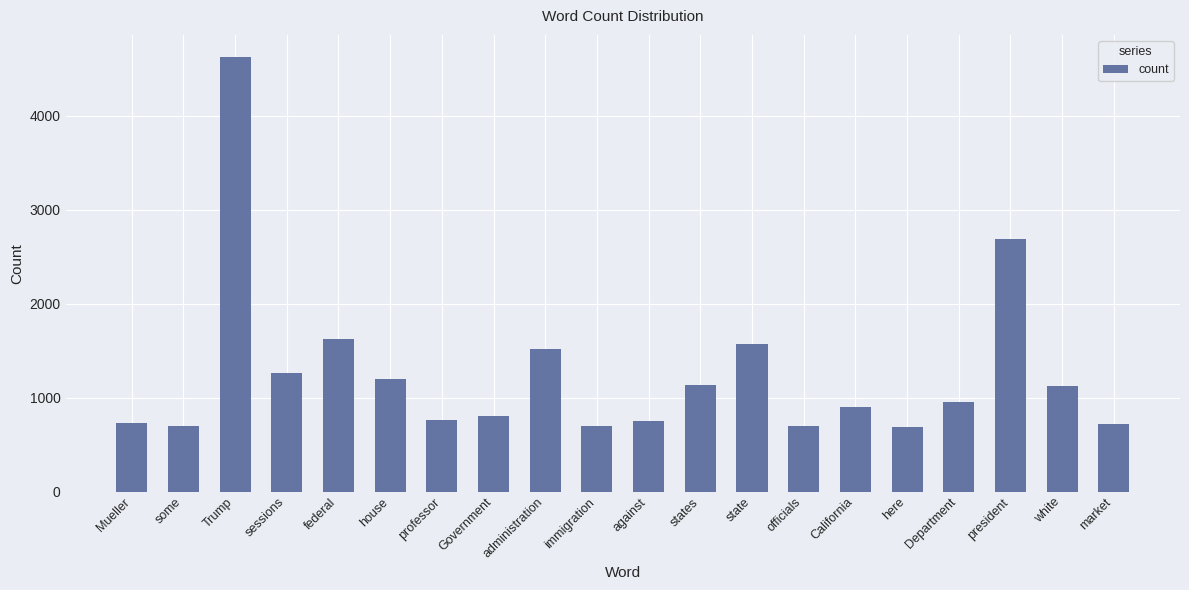

At which category does the chart reach its peak across all series?

Trump